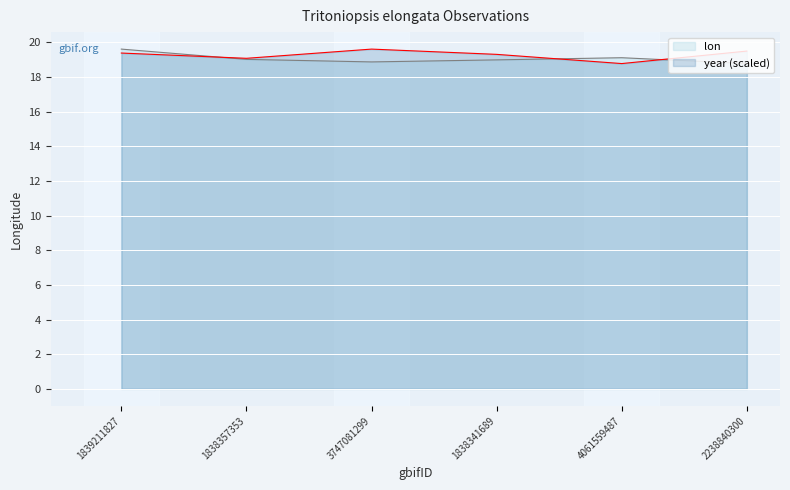

How many interior local valleys does the year series have?

2